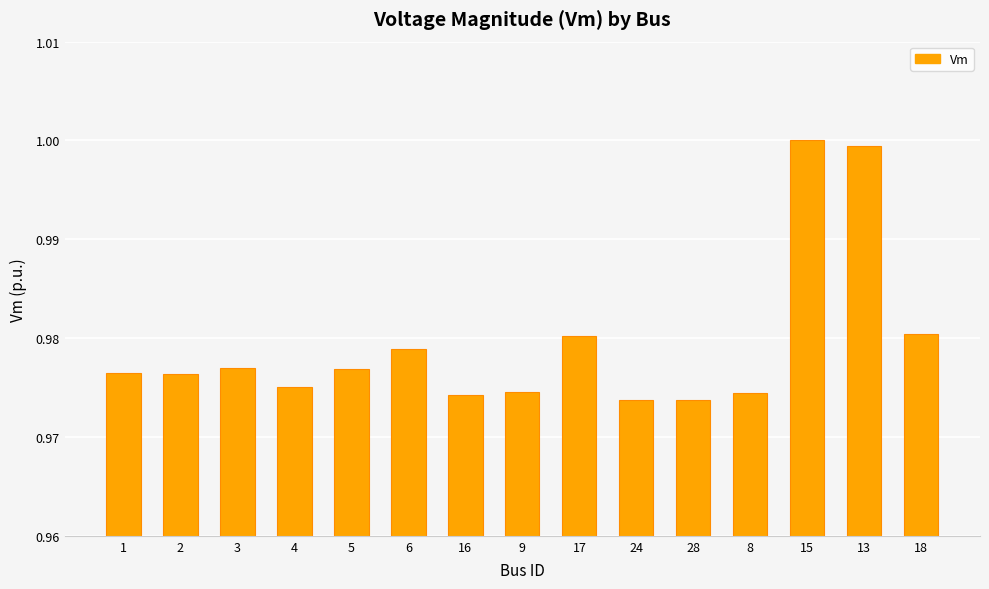

Between 17 and 3, which is larger?

17